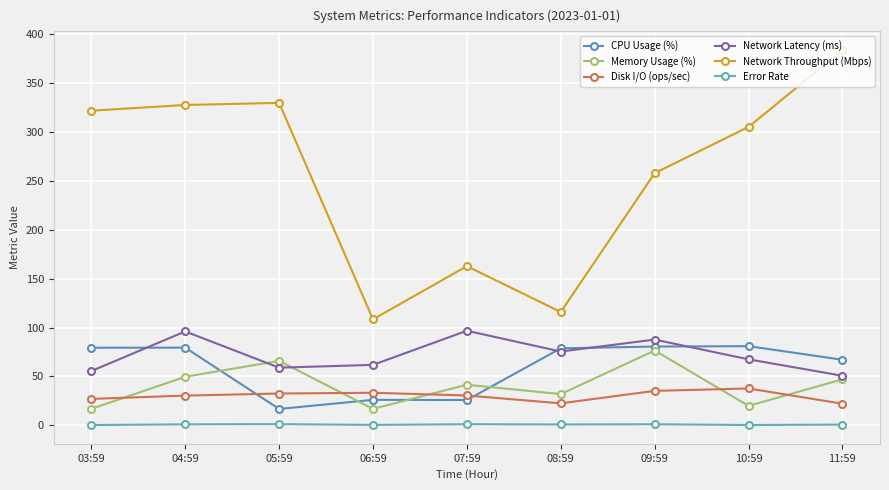

How many distinct data groups are displayed?

6